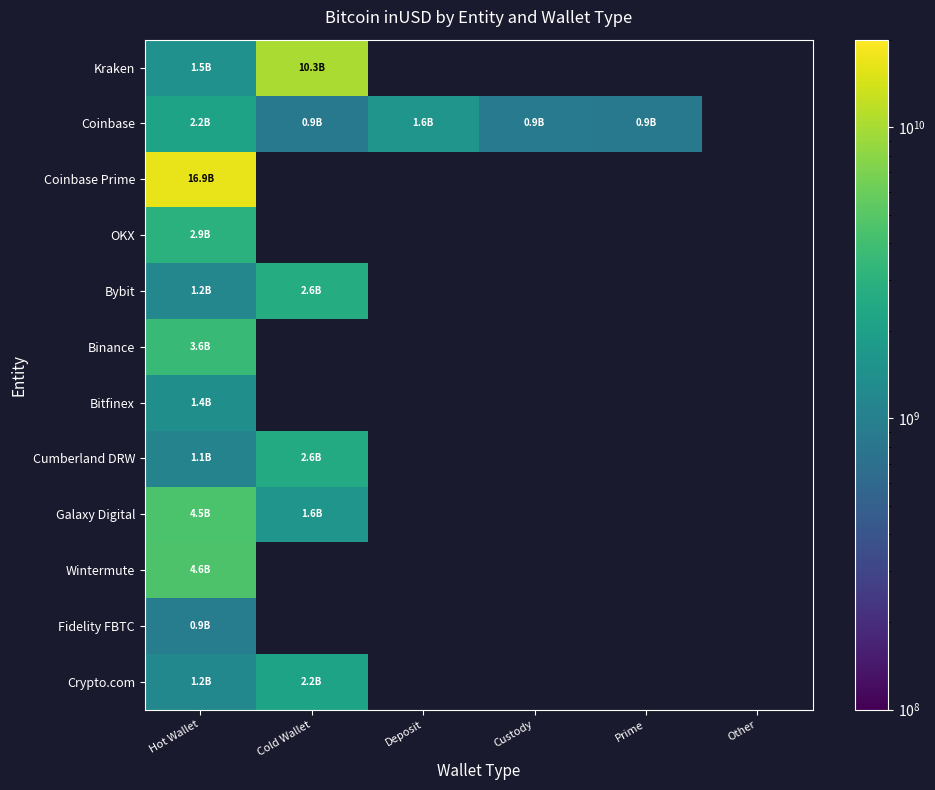

What is the maximum value for OKX?

2923348879.8